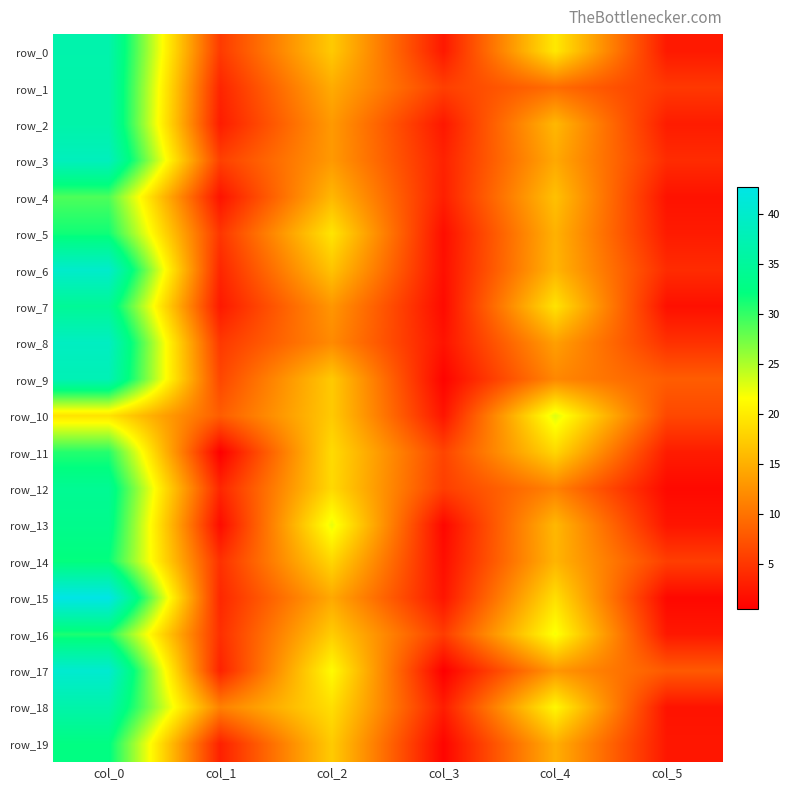

Reading left to right, what are all the values shown in this chart?

row_0: 36.8	5.4	17.2	2.6	19.8	2.6
row_1: 36.5	3.6	14.8	5.8	9.5	5.2
row_2: 36.5	2.9	13.2	2.5	15.8	2.9
row_3: 38.5	5.8	13.2	3.3	14.5	4.2
row_4: 29.0	2.1	15.8	3.1	16.5	2.1
row_5: 31.5	5.0	19.5	1.7	15.2	2.8
row_6: 40.0	3.7	16.8	1.8	15.5	4.2
row_7: 34.5	2.6	13.0	1.4	19.3	1.9
row_8: 39.0	5.2	12.0	2.1	13.8	4.6
row_9: 37.8	6.4	17.2	0.8	11.8	8.2
row_10: 19.3	8.2	17.2	2.3	23.0	6.5
row_11: 30.7	0.5	18.7	6.2	18.3	2.9
row_12: 34.2	3.7	18.5	5.7	11.2	1.3
row_13: 33.5	1.5	22.5	1.1	15.8	2.3
row_14: 32.0	4.5	18.3	1.7	15.5	5.7
row_15: 42.8	3.8	14.5	2.3	19.0	1.2
row_16: 31.0	4.4	17.5	5.5	22.0	2.5
row_17: 40.5	3.4	21.3	0.5	13.0	8.0
row_18: 36.5	11.2	19.0	2.9	21.0	2.1
row_19: 32.5	3.2	17.3	0.9	15.0	2.5